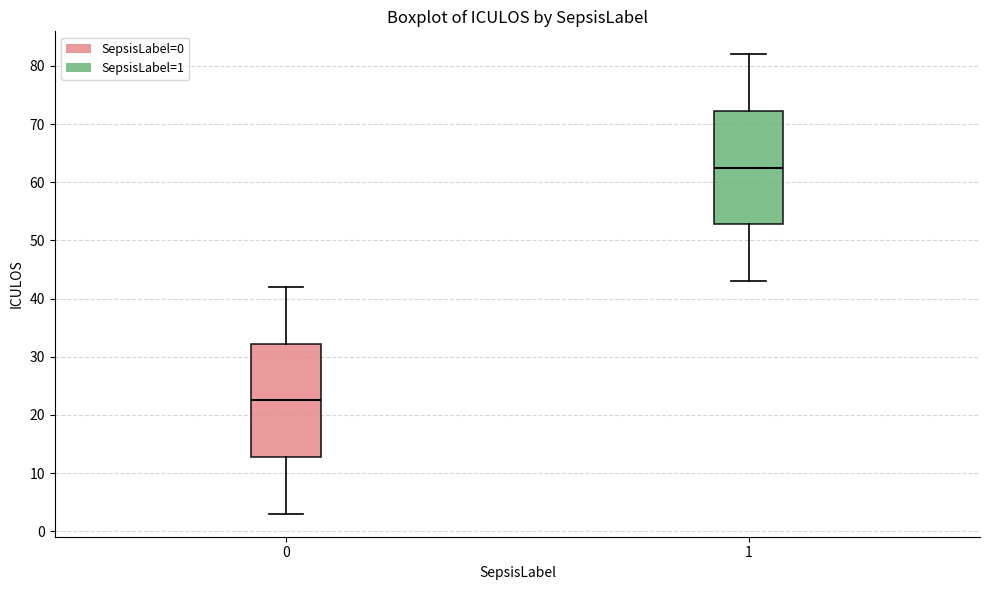

Which box's median line is the highest?

1